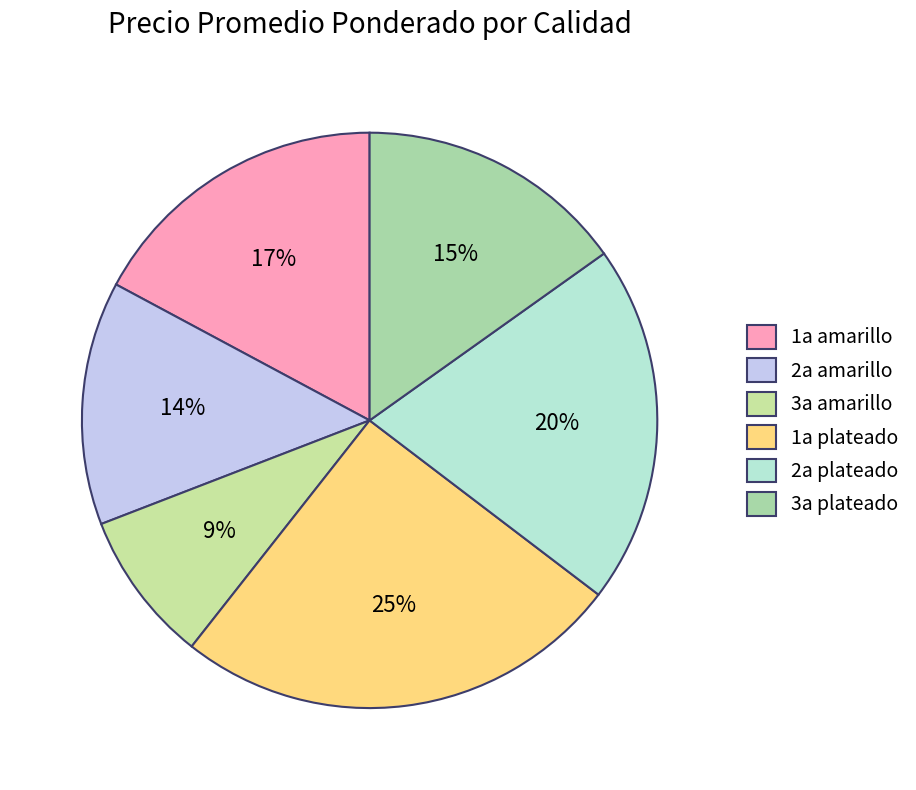

What is the total percentage of 2a plateado and 2a amarillo?

33.9%